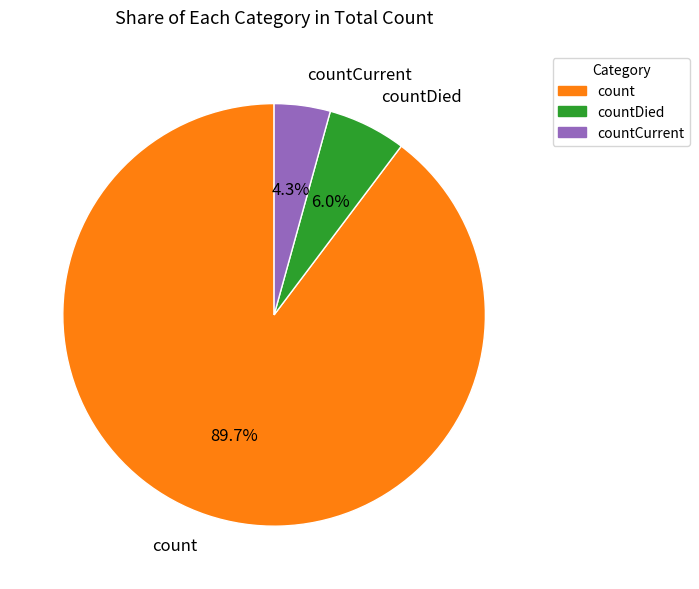

How many slices are in this pie chart?

3